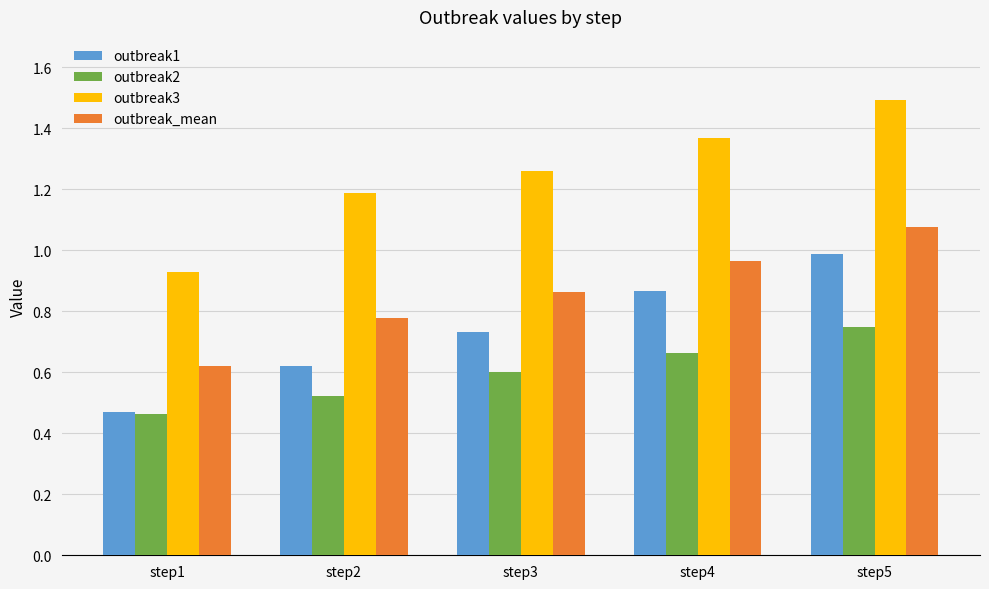

The outbreak_mean series shows 0.4 at step3. True or false?

False